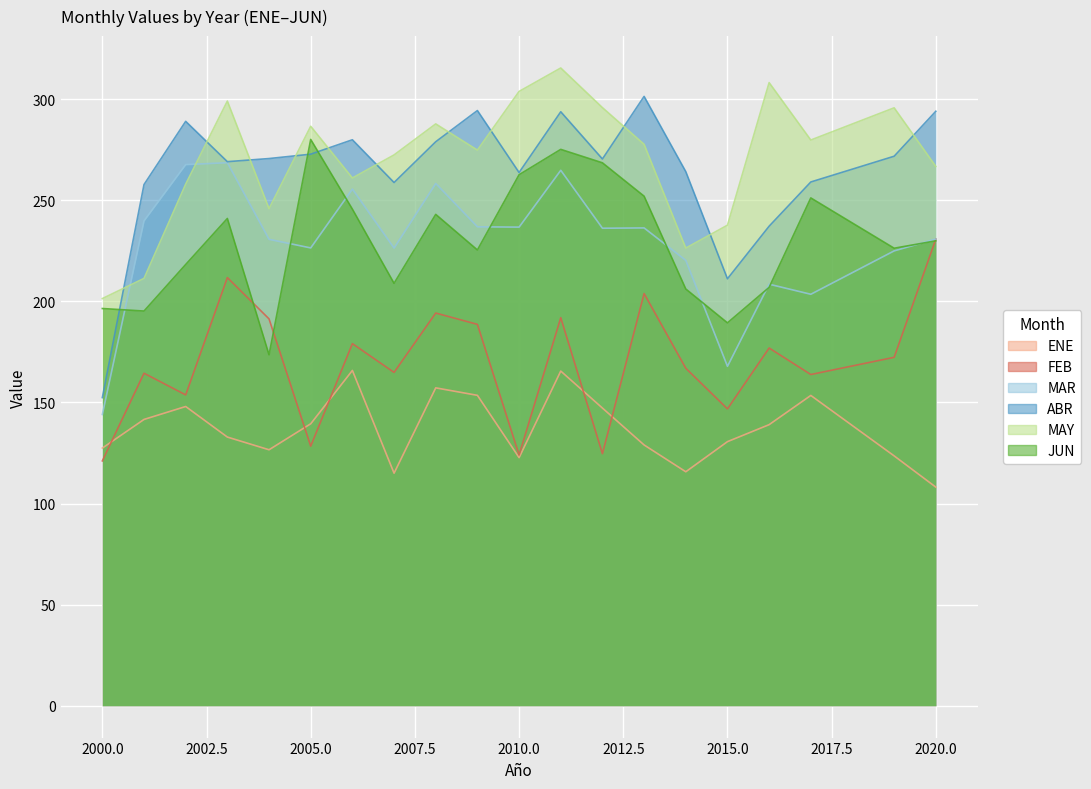

Reading left to right, transcribe all the data shown in this chart.

ENE: 2000=127.4	2001=141.6	2002=148.0	2003=132.9	2004=126.6	2005=139.4	2006=165.8	2007=115.0	2008=157.2	2009=153.5	2010=122.7	2011=165.5	2012=147.2	2013=128.9	2014=115.7	2015=130.6	2016=139.0	2017=153.4	2019=123.5	2020=108.1
FEB: 2000=121.1	2001=164.4	2002=153.7	2003=211.7	2004=191.3	2005=128.4	2006=179.1	2007=164.8	2008=194.2	2009=188.6	2010=124.0	2011=191.9	2012=124.7	2013=203.8	2014=166.9	2015=146.8	2016=176.9	2017=163.8	2019=172.3	2020=230.8
MAR: 2000=144.0	2001=239.8	2002=267.6	2003=268.6	2004=230.7	2005=226.4	2006=255.5	2007=226.3	2008=258.3	2009=236.8	2010=236.7	2011=264.8	2012=236.2	2013=236.3	2014=220.2	2015=167.8	2016=208.5	2017=203.5	2019=224.9	2020=230.8
ABR: 2000=152.4	2001=257.8	2002=289.0	2003=269.1	2004=270.6	2005=272.8	2006=279.9	2007=258.8	2008=278.9	2009=294.4	2010=263.7	2011=293.8	2012=270.4	2013=301.4	2014=264.1	2015=211.2	2016=237.2	2017=259.0	2019=271.8	2020=294.0
MAY: 2000=201.3	2001=211.3	2002=258.0	2003=299.0	2004=245.8	2005=286.6	2006=261.0	2007=272.4	2008=287.8	2009=274.8	2010=303.8	2011=315.4	2012=295.8	2013=277.6	2014=226.3	2015=237.7	2016=308.2	2017=279.8	2019=295.7	2020=266.7
JUN: 2000=196.4	2001=195.2	2002=218.2	2003=241.0	2004=173.6	2005=280.1	2006=245.6	2007=208.9	2008=243.0	2009=225.4	2010=262.6	2011=275.1	2012=268.5	2013=252.0	2014=206.1	2015=189.3	2016=206.9	2017=251.1	2019=226.3	2020=229.9